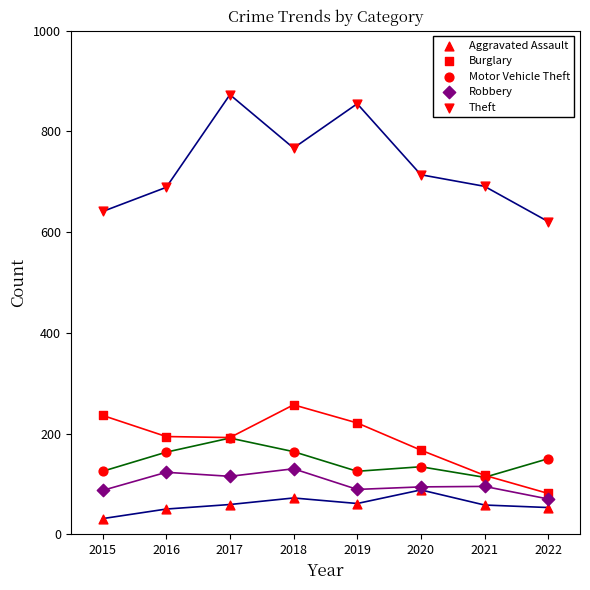

Which series has the widest spread of Y values?

Theft